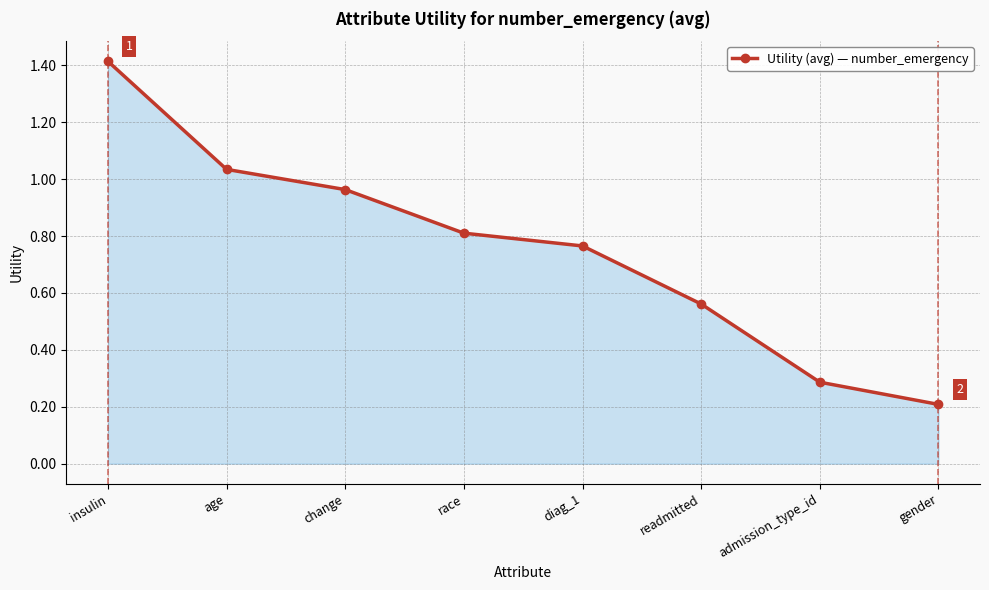

Rank the categories by value from highest to lowest.

insulin, age, change, race, diag_1, readmitted, admission_type_id, gender